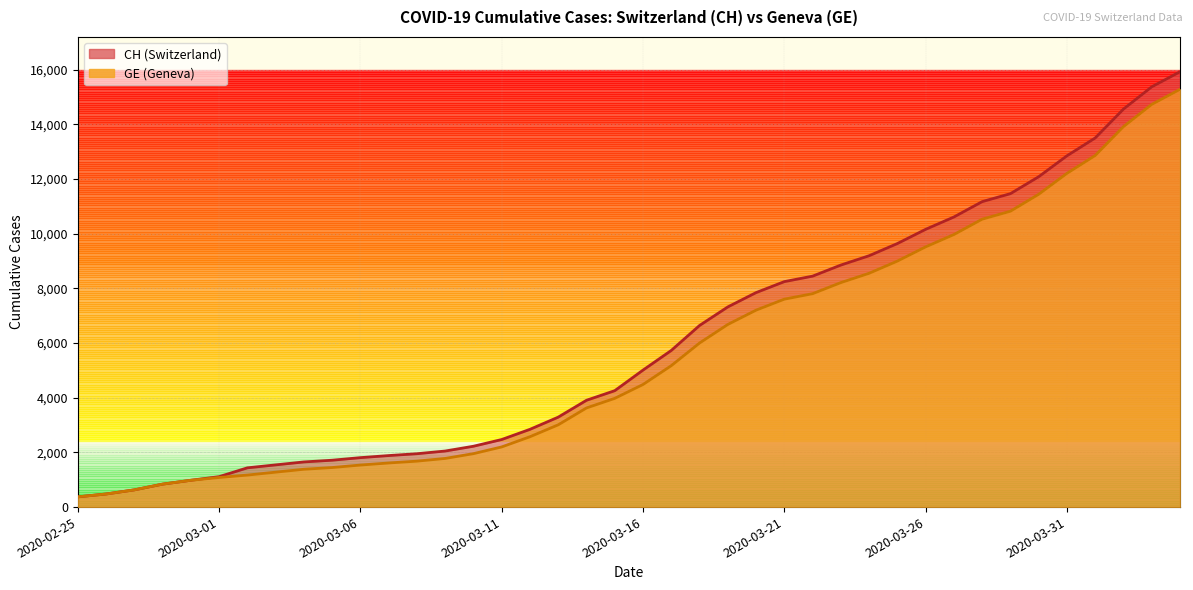

What is the label of the 36th point from the right?

2020-02-29